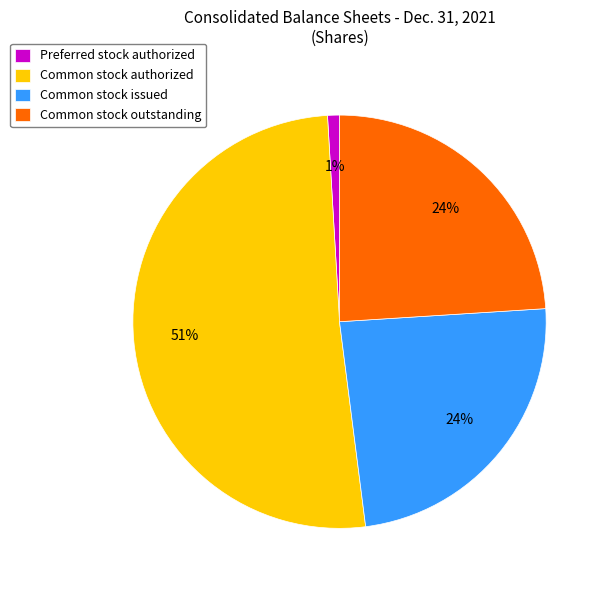

To the nearest percent, what is the difference between the Common stock issued and Preferred stock authorized slice percentages?

23%